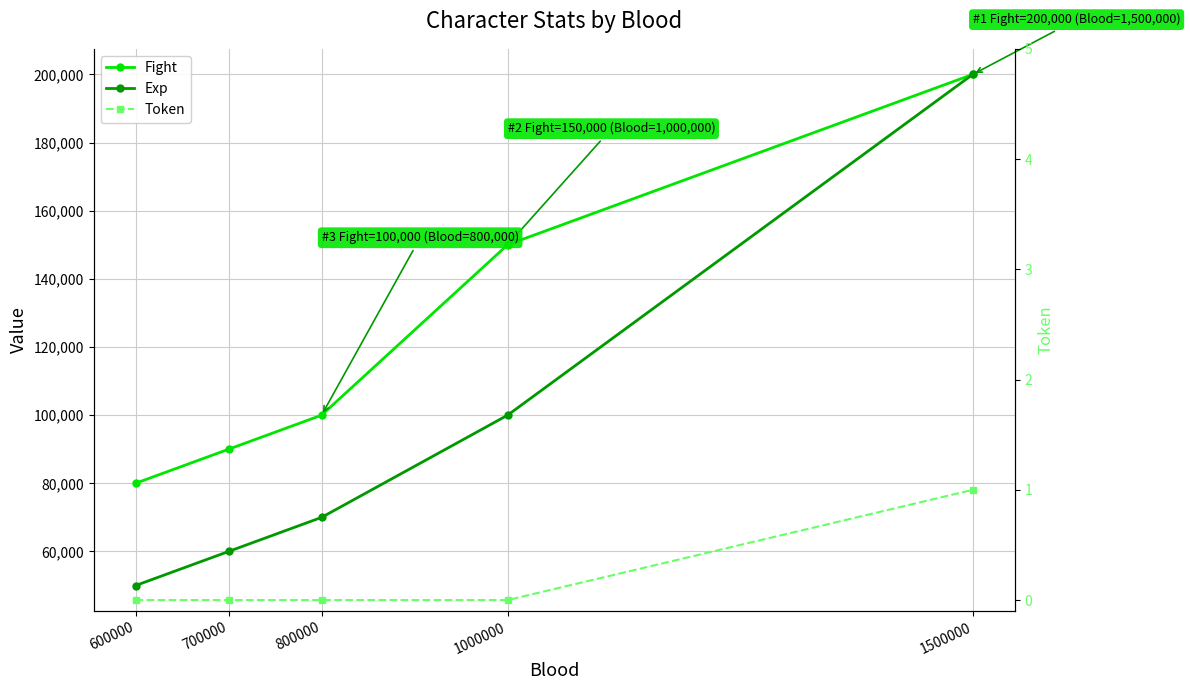

What is the maximum value for Fight?

200000